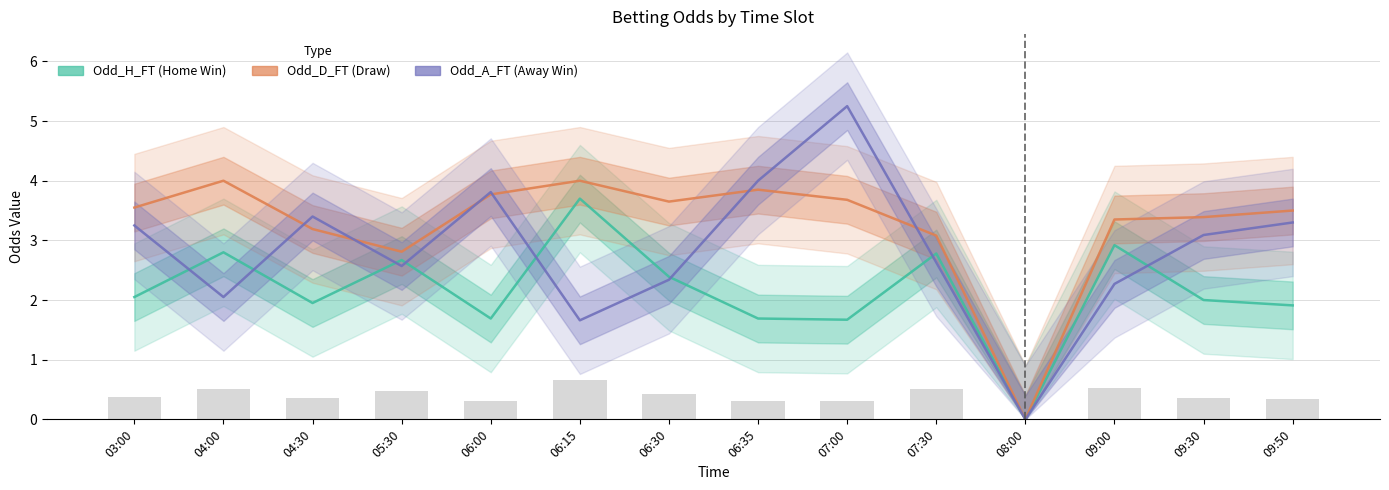

What is the spread (max minus min) of values at 06:35?

2.3